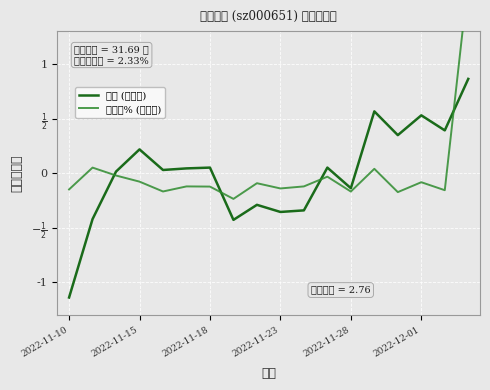

True or false: 涨跌幅% (归一化) has a value of 0.1 at 13.

False